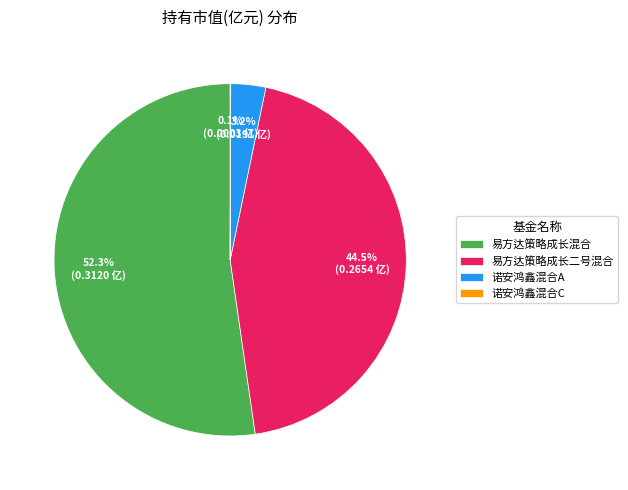

Which has a higher value, 易方达策略成长二号混合 or 易方达策略成长混合?

易方达策略成长混合